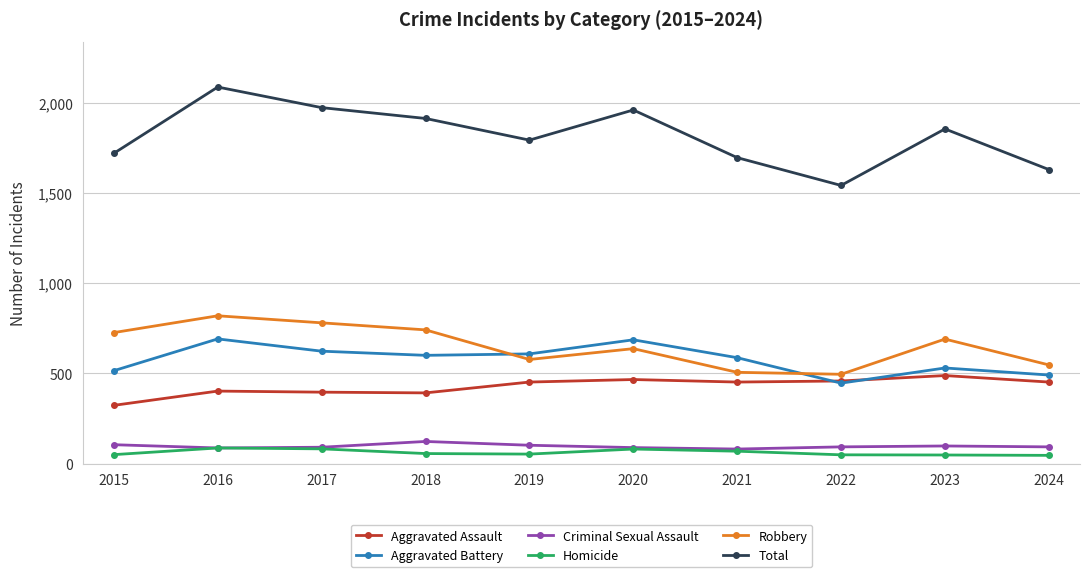

True or false: Robbery has a value of 819 at 2016.

True